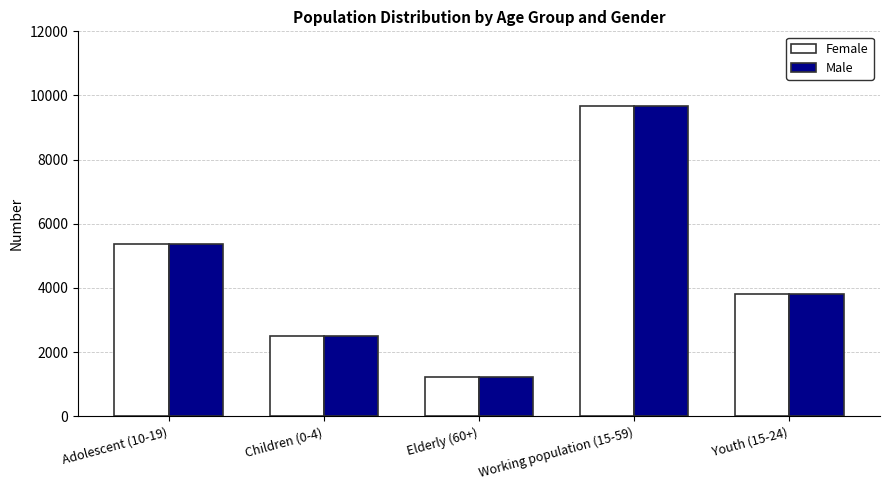

At which label is Male closest to 5450?

Adolescent (10-19)